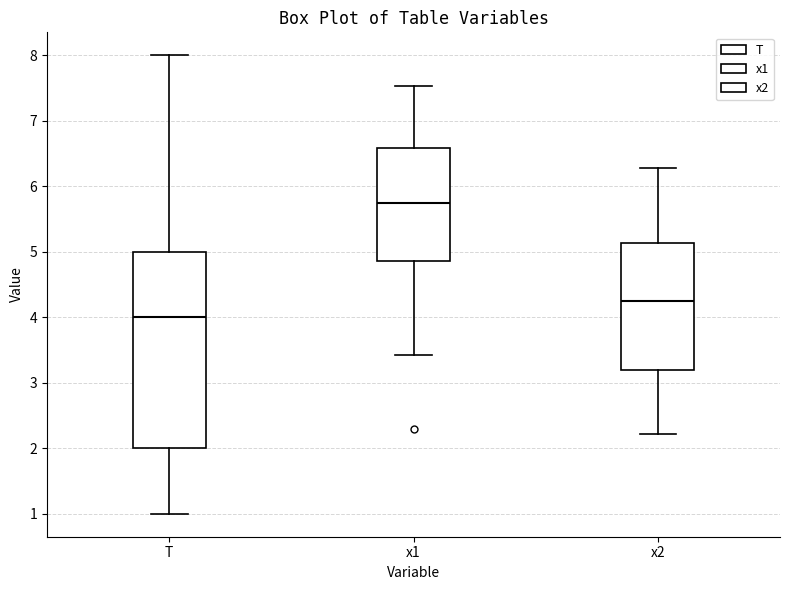

Reading left to right, transcribe this box plot: for each box, give where its median line is, the range the box spans, and where its two whiskers end, as read against the y-axis. The values are not printed on the chart, so give them approximately, as read against the axis.

T: median 4.0, box 2.0 to 5.0, whiskers 1.0 to 8.0
x1: median 5.8, box 4.9 to 6.6, whiskers 3.4 to 7.5
x2: median 4.2, box 3.2 to 5.1, whiskers 2.2 to 6.3